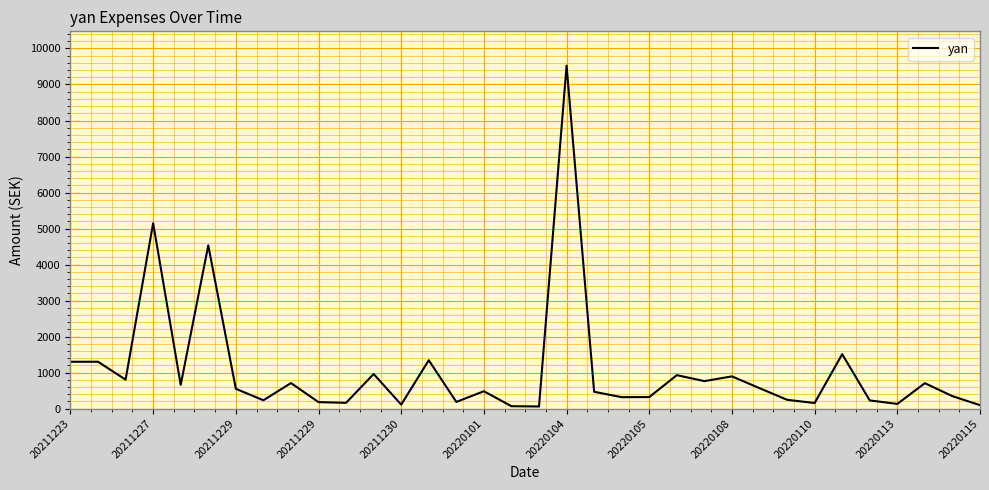

What is the maximum value shown in the chart?

9524